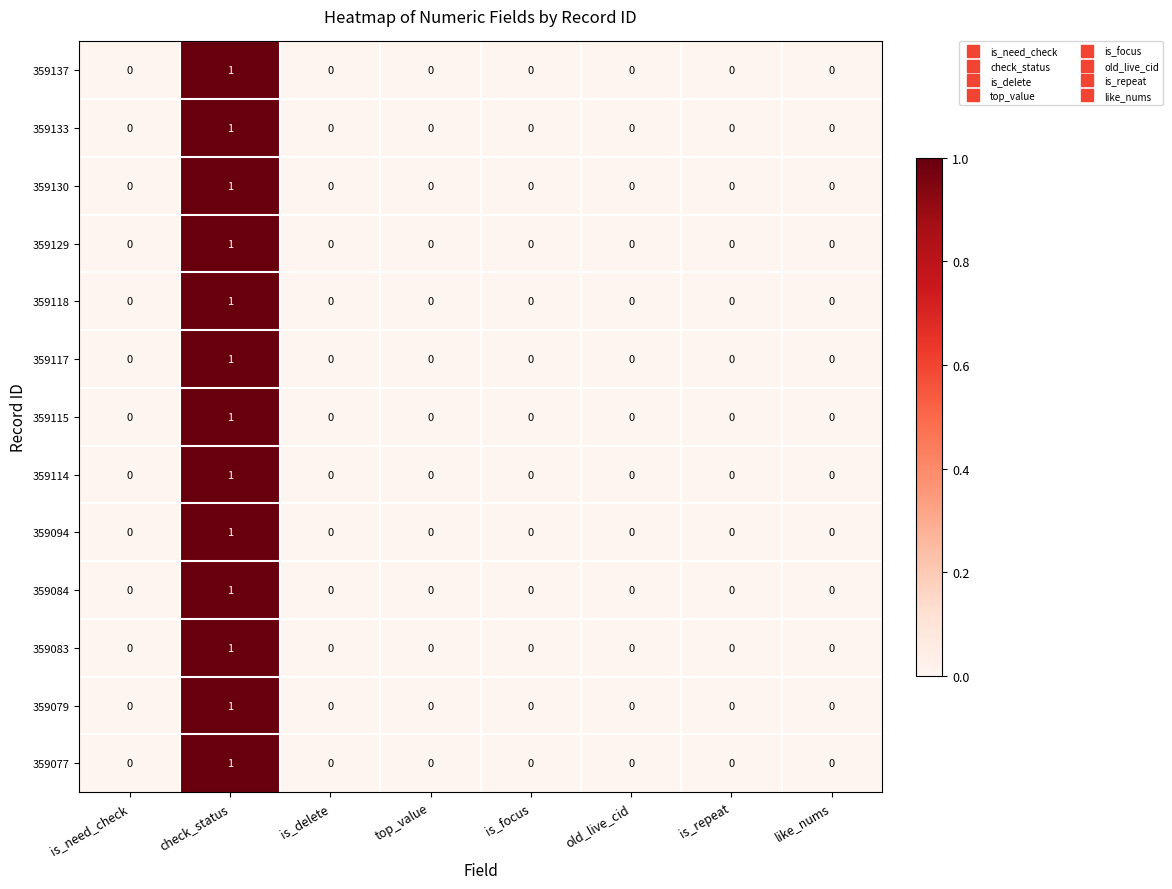

True or false: 359129 has a value of 1 at is_need_check.

False